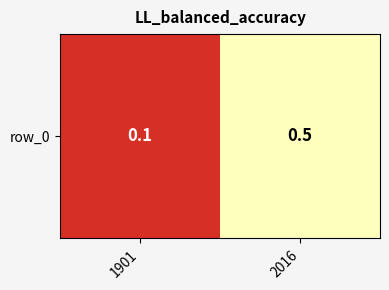

List the labels in order of value, largest first.

2016, 1901